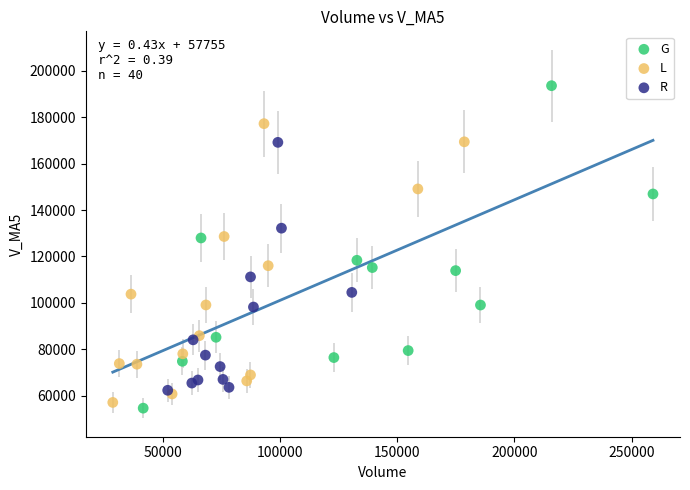

Which series has the largest Y range (max minus min)?

G